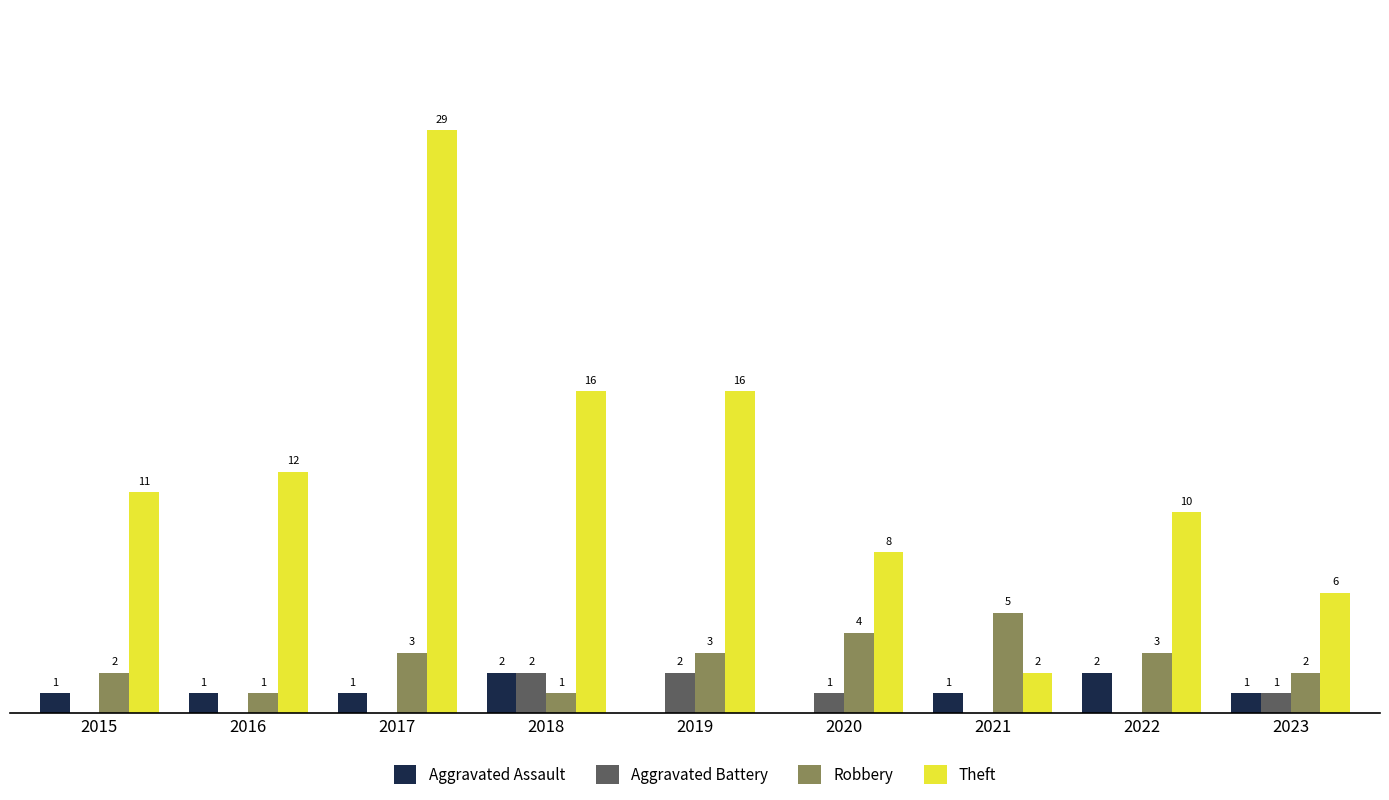

Which series has the largest total across all categories?

Theft